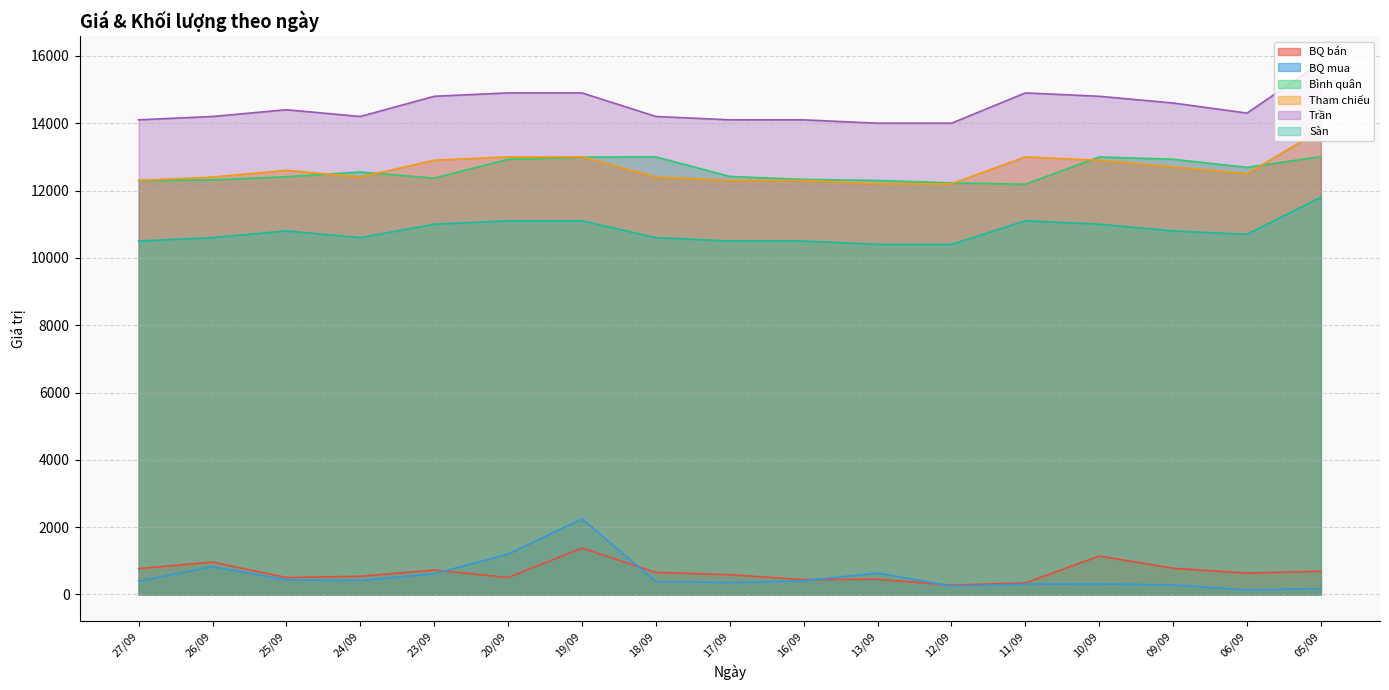

At how many categories does at least one series exceed 1238?

17